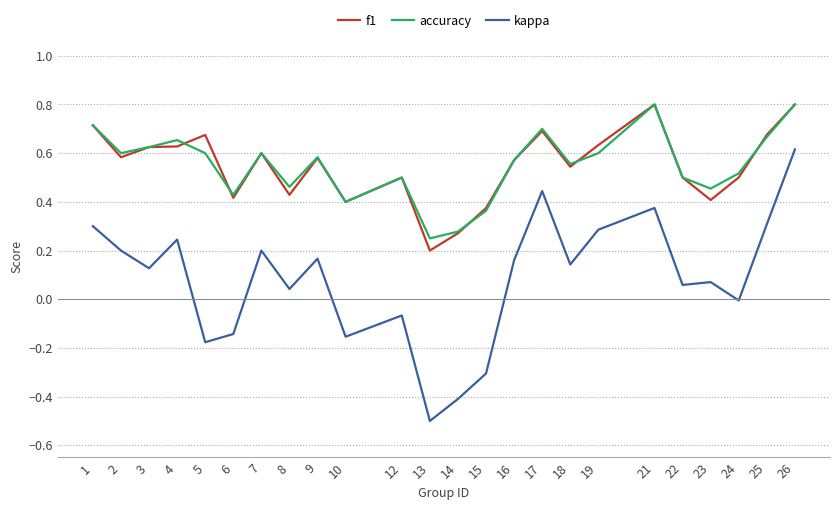

How many f1 values are between 0 and 1?

24